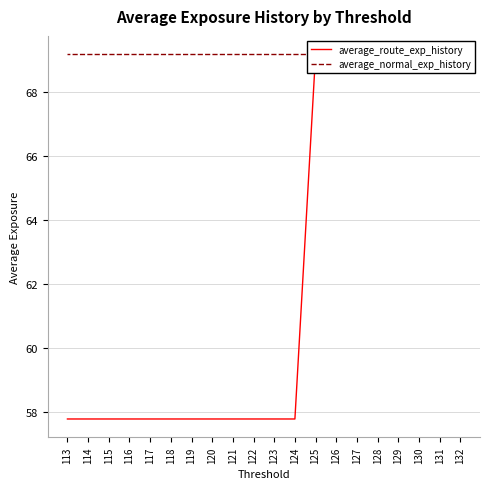

At which label does average_route_exp_history reach its minimum?

124